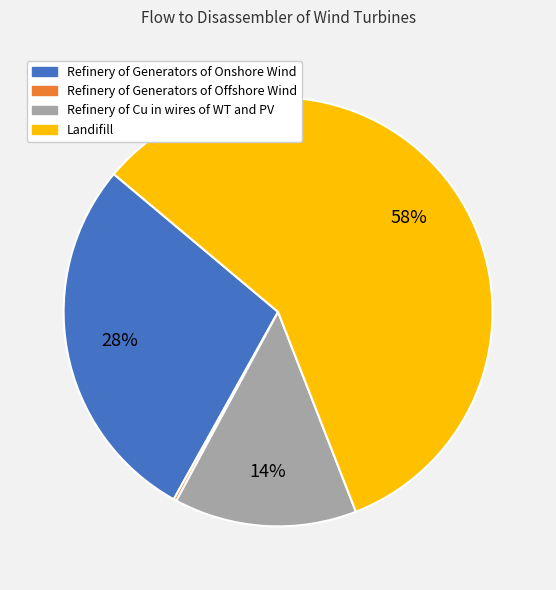

To the nearest percent, what is the average slice percentage?

25%